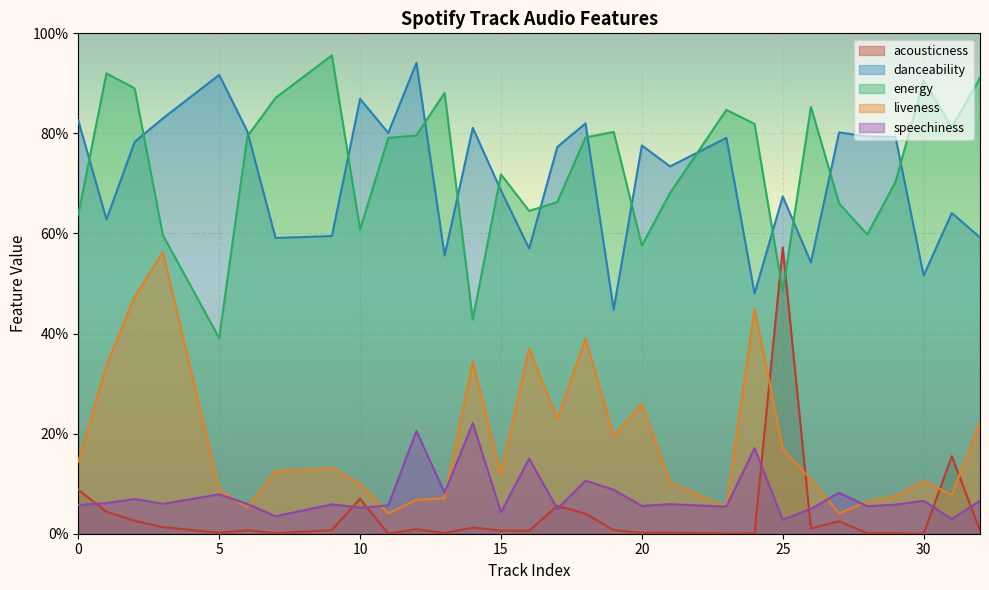

How many positive values does the acousticness series have?

29